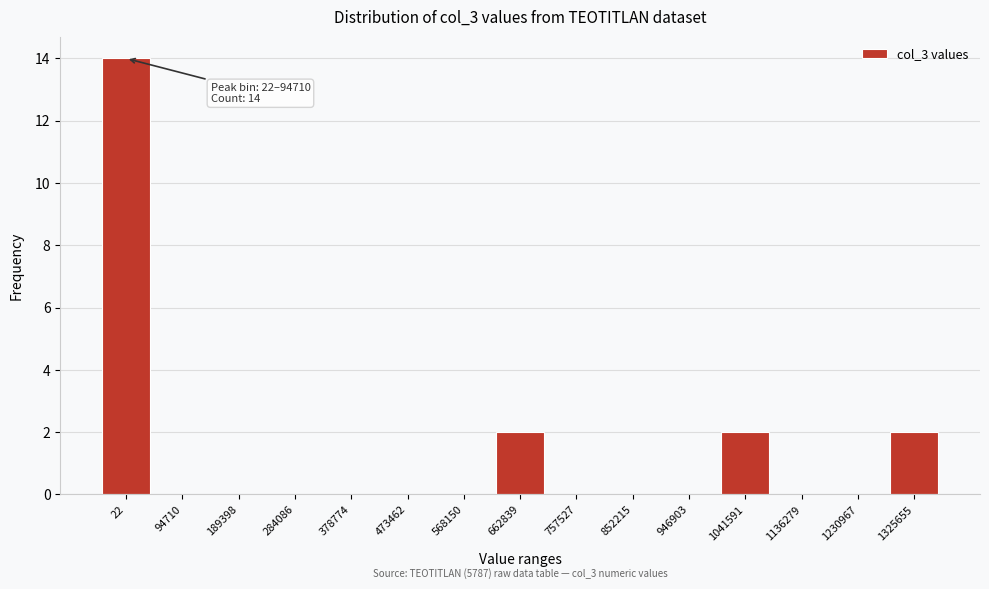

Reading right to left, what are all the values shown in this chart?

1325655=2	1230967=0	1136279=0	1041591=2	946903=0	852215=0	757527=0	662839=2	568150=0	473462=0	378774=0	284086=0	189398=0	94710=0	22=14